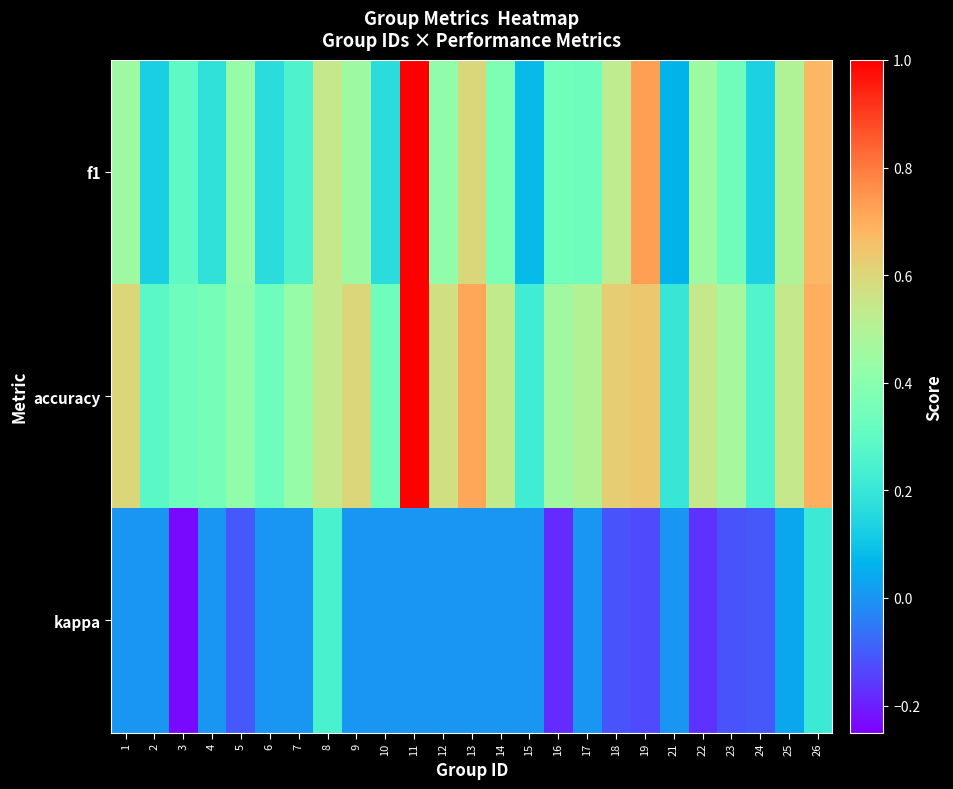

How many categories are shown in the chart?

25